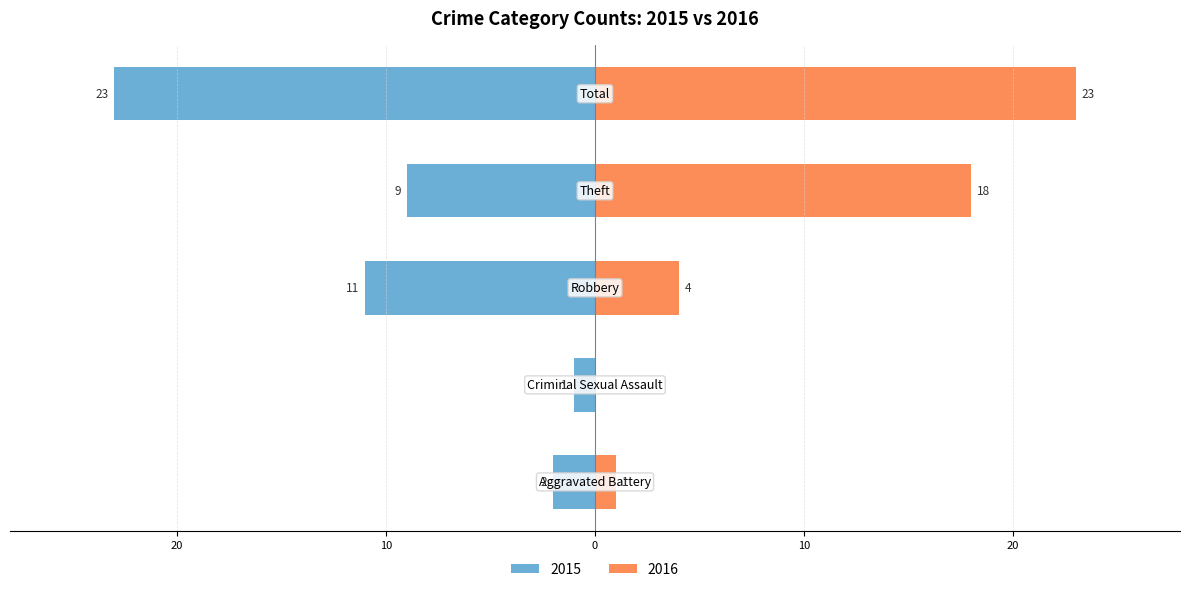

At how many categories does at least one series exceed 15?

2